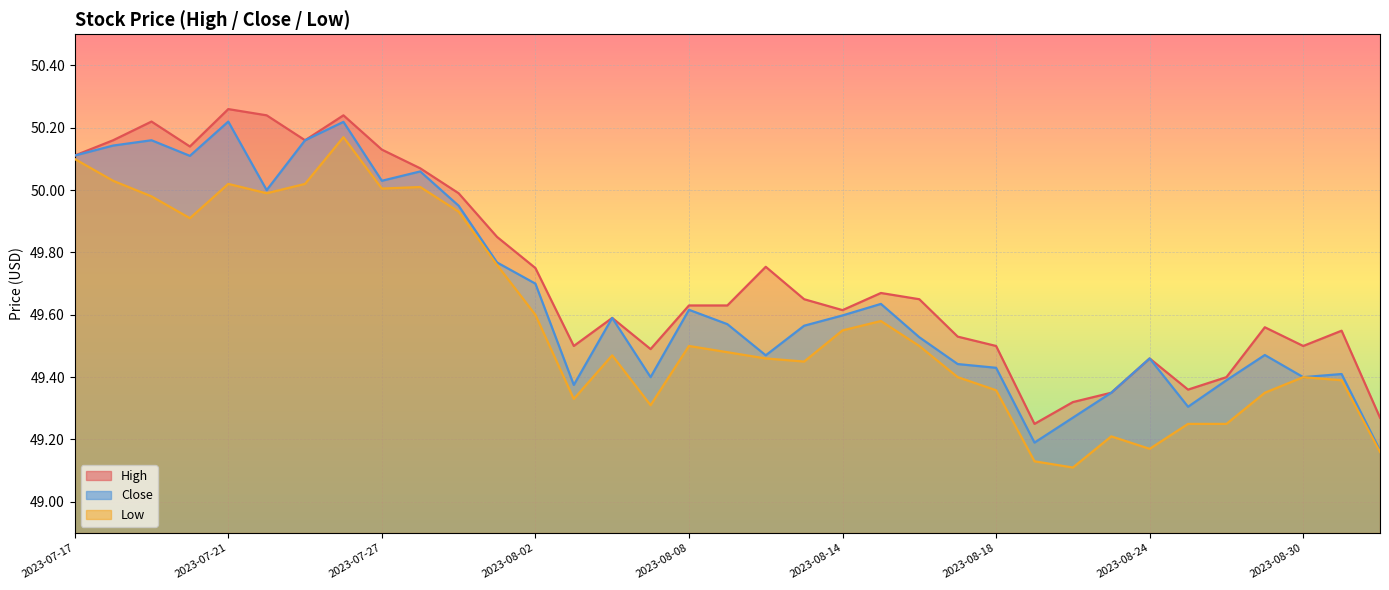

Which series changed the most between 2023-08-07 and 2023-08-16?

Low